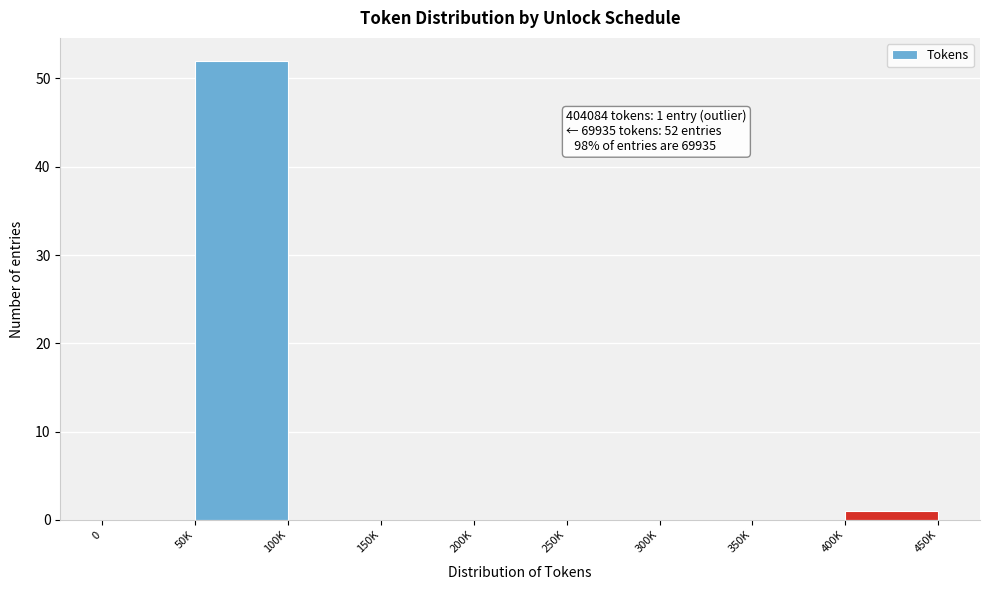

Reading left to right, transcribe all the data shown in this chart.

0=0	50K=52	100K=0	150K=0	200K=0	250K=0	300K=0	350K=0	400K=1